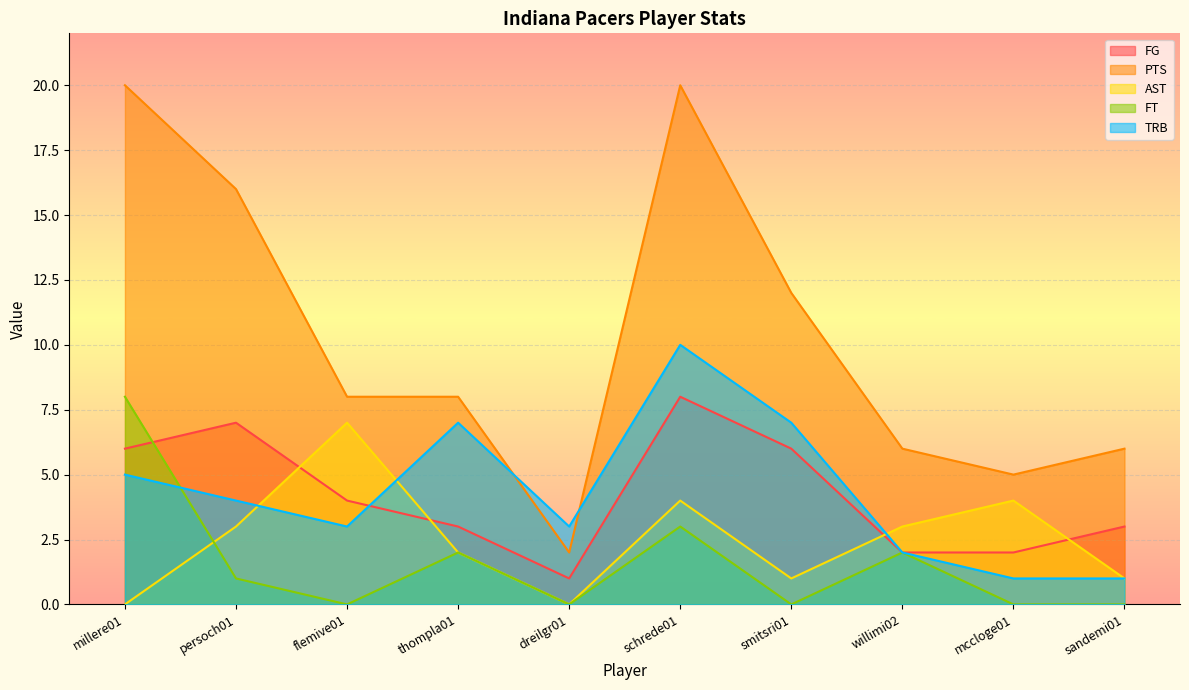

Count the TRB values in the range 2 to 7.

7